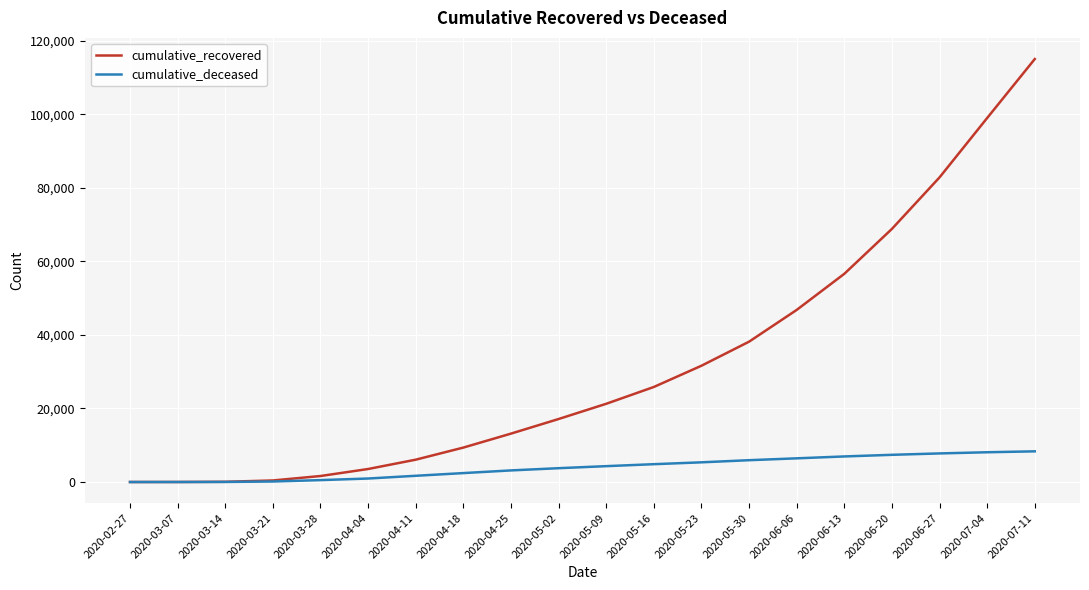

At which category is the sum across all series the highest?

2020-07-11